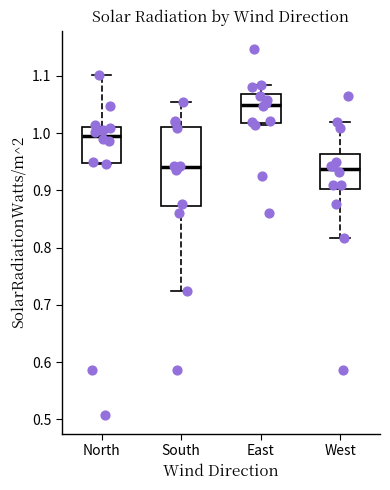

Reading left to right, transcribe this box plot: for each box, give where its median line is, the range the box spans, and where its two whiskers end, as read against the y-axis. The values are not printed on the chart, so give them approximately, as read against the axis.

North: median 1.00, box 0.95 to 1.01, whiskers 0.95 to 1.10
South: median 0.94, box 0.87 to 1.01, whiskers 0.73 to 1.06
East: median 1.05, box 1.02 to 1.07, whiskers 1.02 to 1.09
West: median 0.94, box 0.90 to 0.96, whiskers 0.82 to 1.02